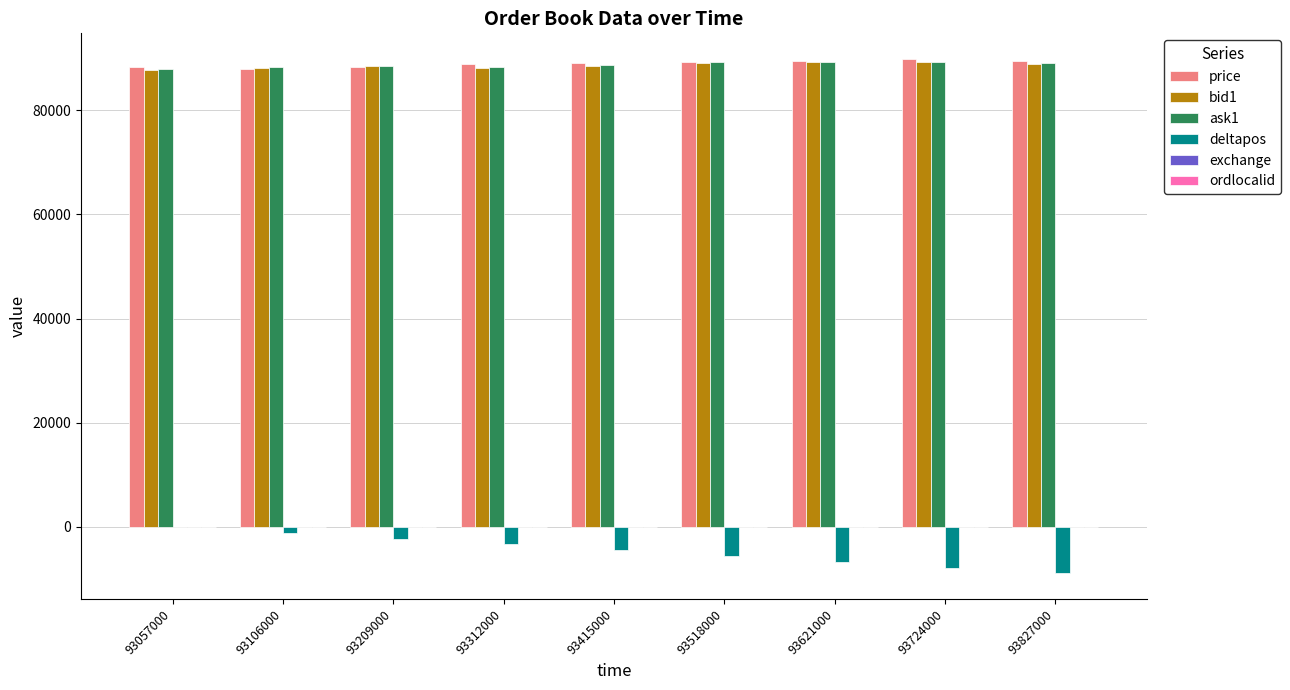

Is it true that bid1 equals 88400 at 93209000?

True